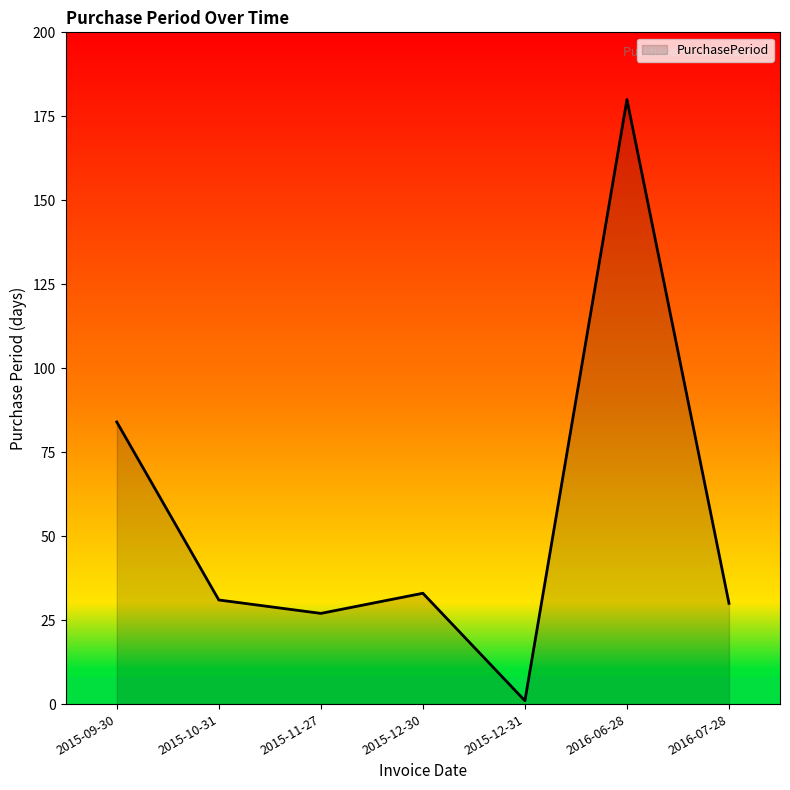

What is the difference between the maximum and minimum values?

179